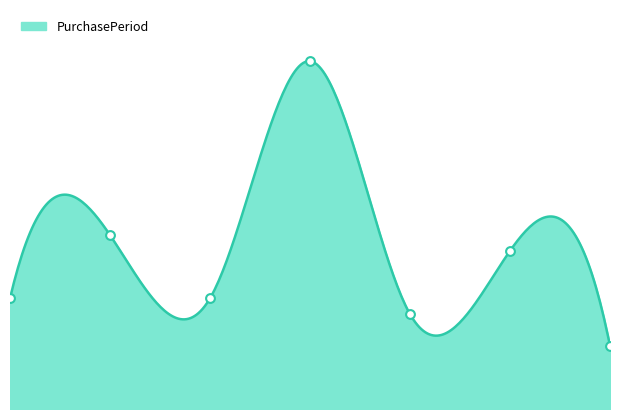

Approximately how many times larger is the value at 0 compared to 3?

0.3